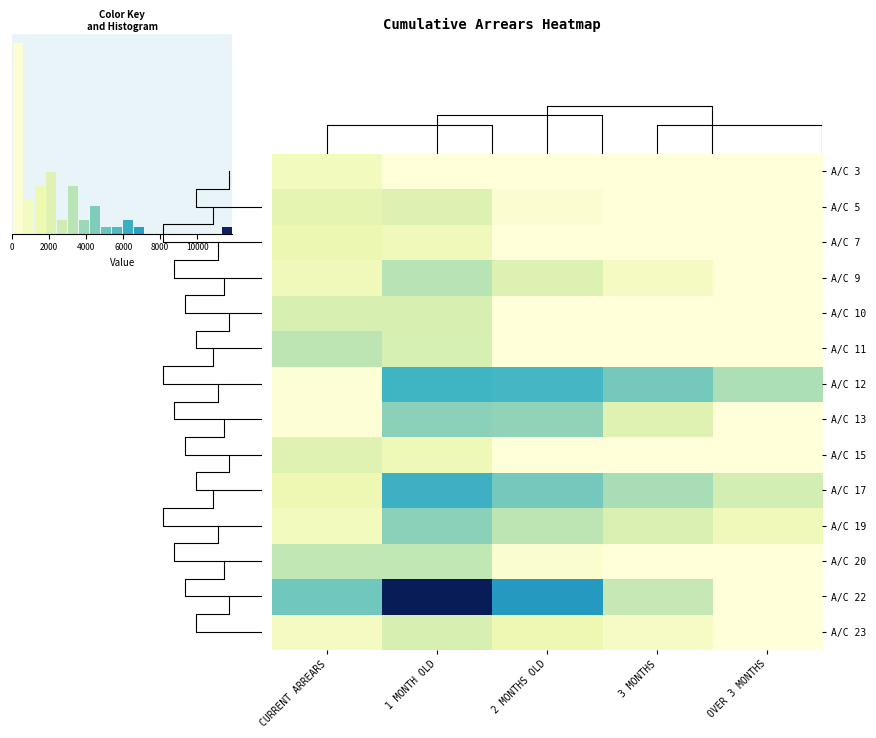

True or false: A/C 19 has a value of 3432 at 3 MONTHS.

False